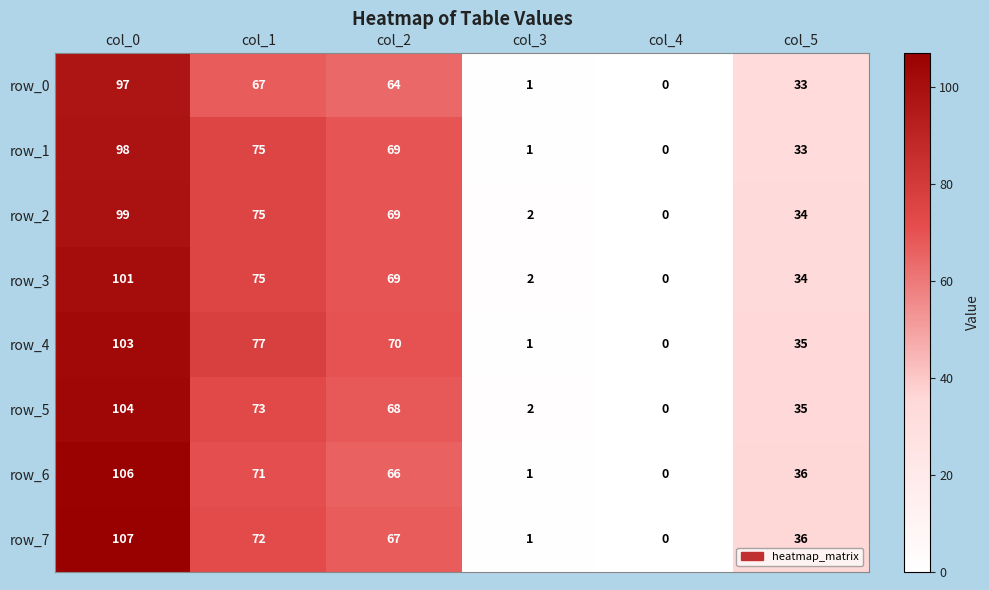

What is the approximate value of row_5 at col_5?

35